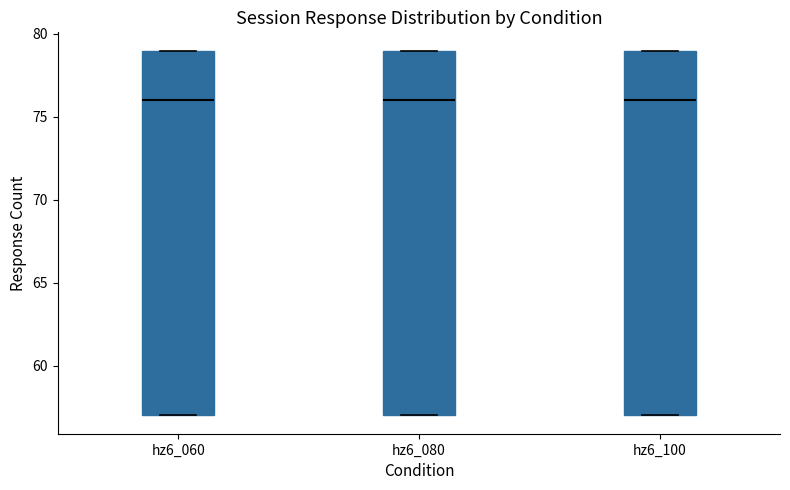

Where is the upper edge of the box for hz6_060 on the y-axis? The values are not printed on the chart, so give them approximately, as read against the axis.

79